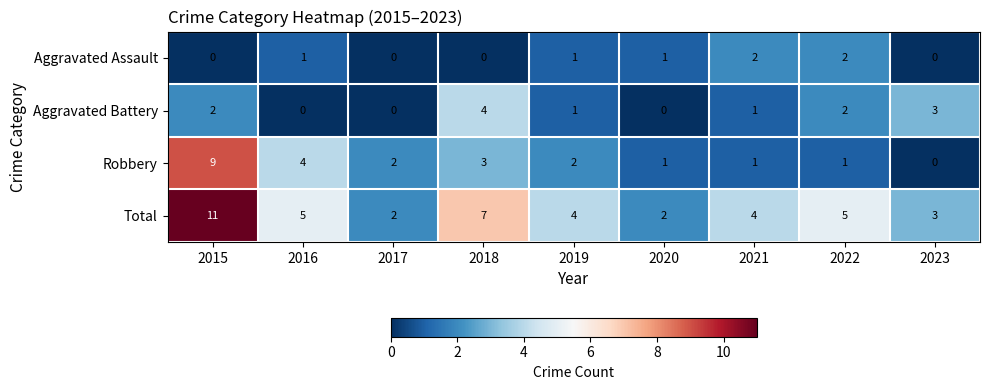

Which series changed the most between 2020 and 2023?

Aggravated Battery